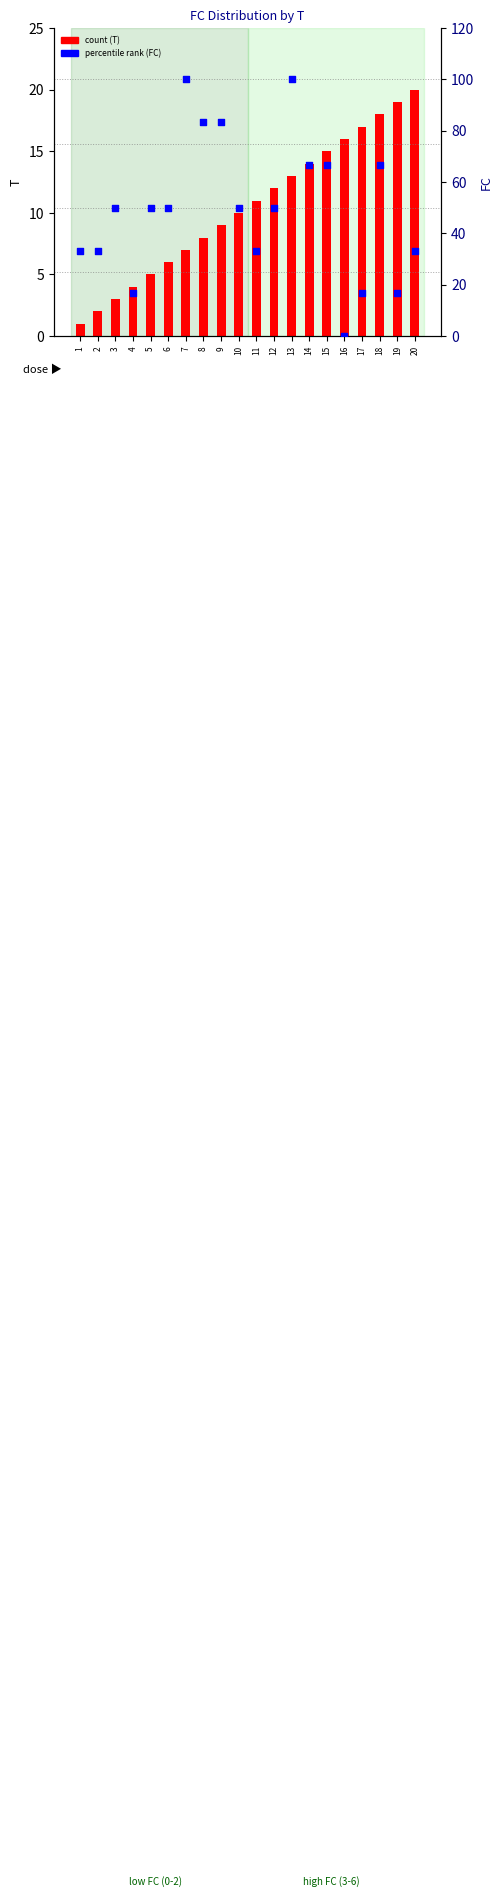

At which category is the sum across all series the highest?

13